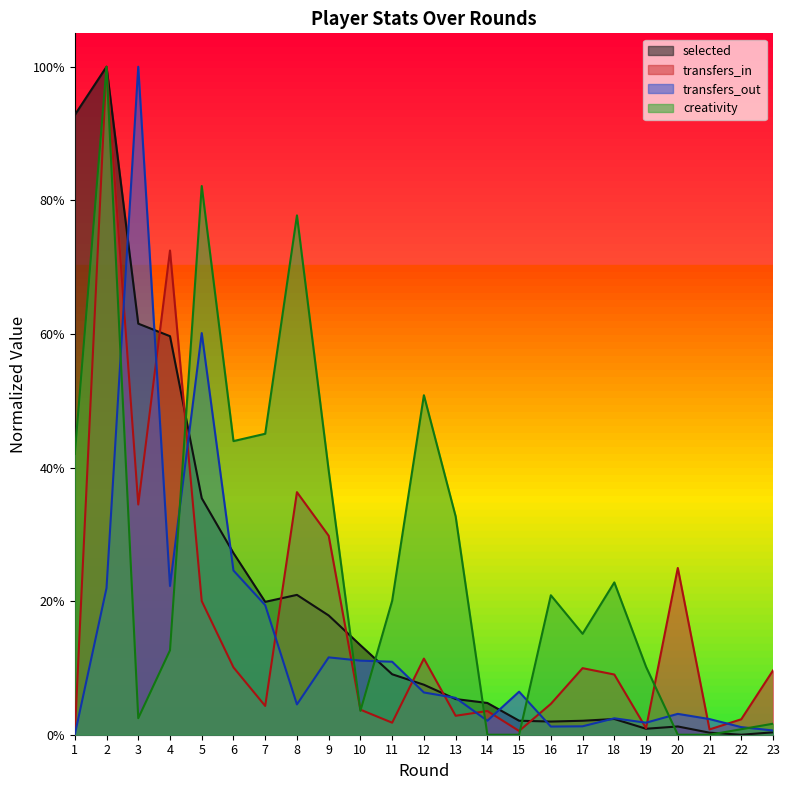

What is the total value across all series at 20?

0.3